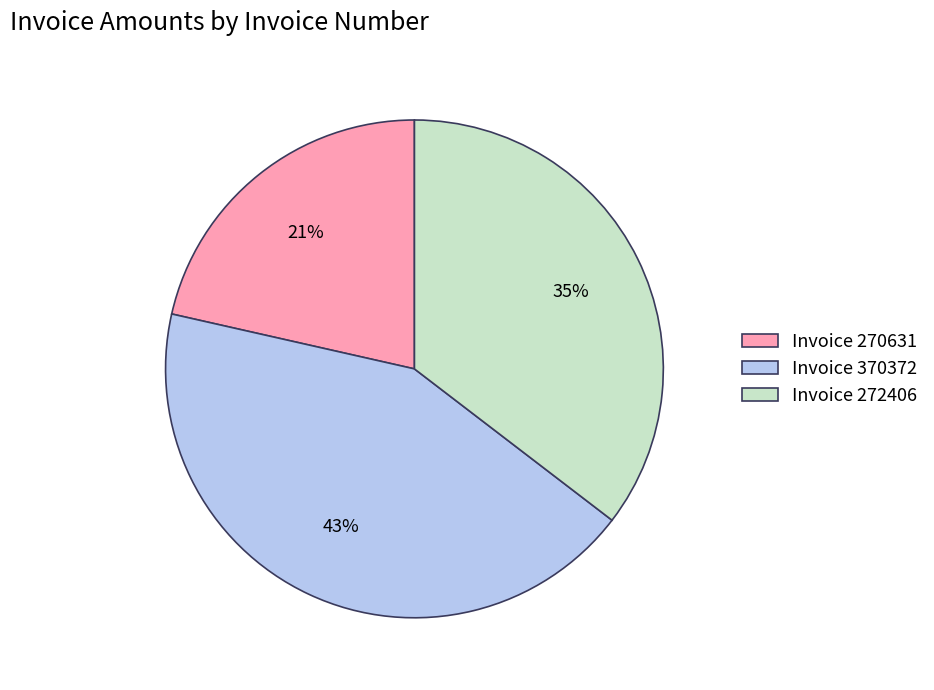

The Invoice 272406 slice represents 50% of the pie. True or false?

False